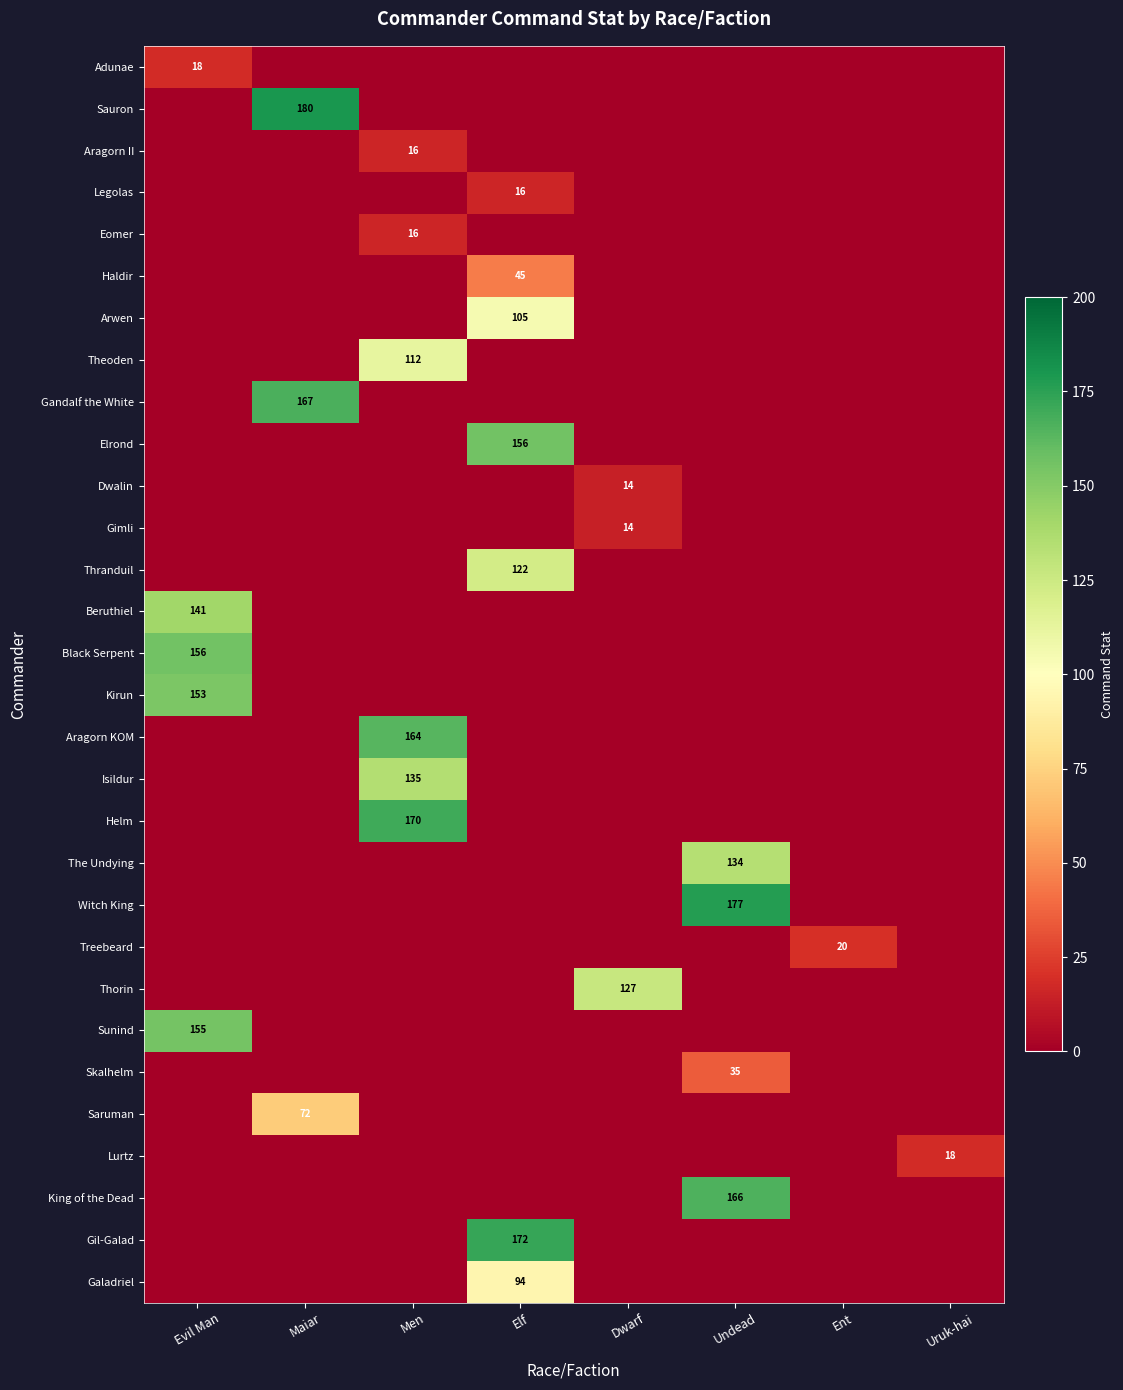

Is it true that Black Serpent equals 156 at Evil Man?

True